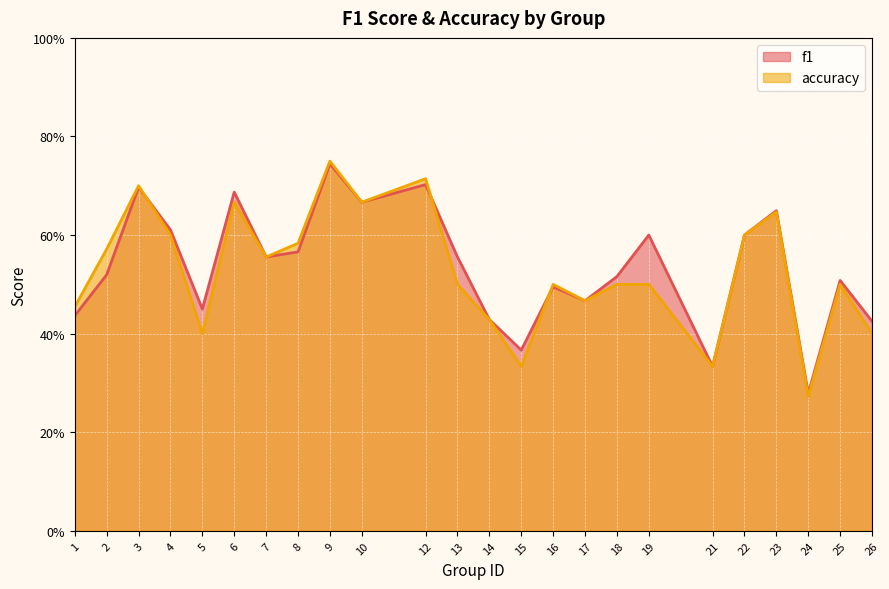

Which series has the largest range (max minus min)?

accuracy